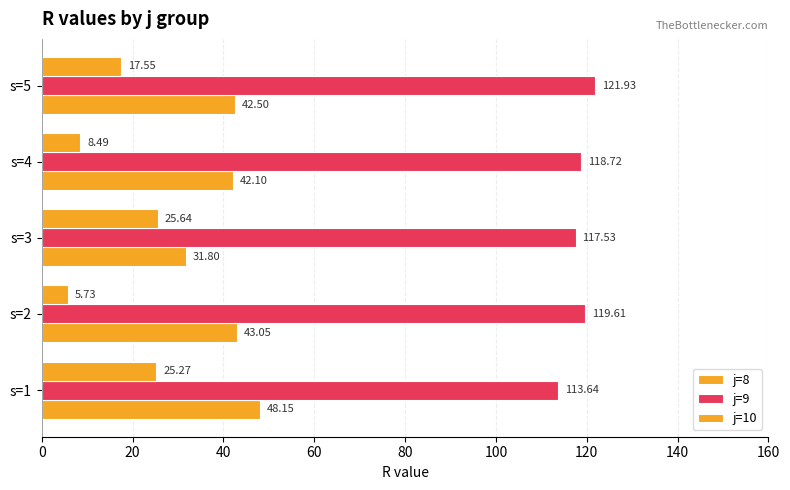

How many data points does each series have?

5